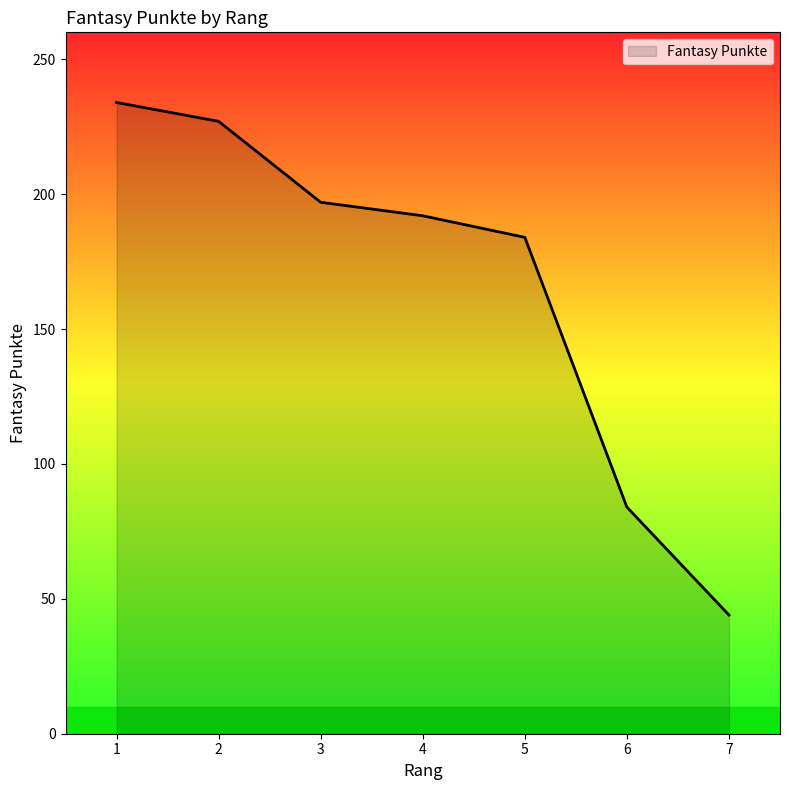

Rank the categories by value from lowest to highest.

7, 6, 5, 4, 3, 2, 1